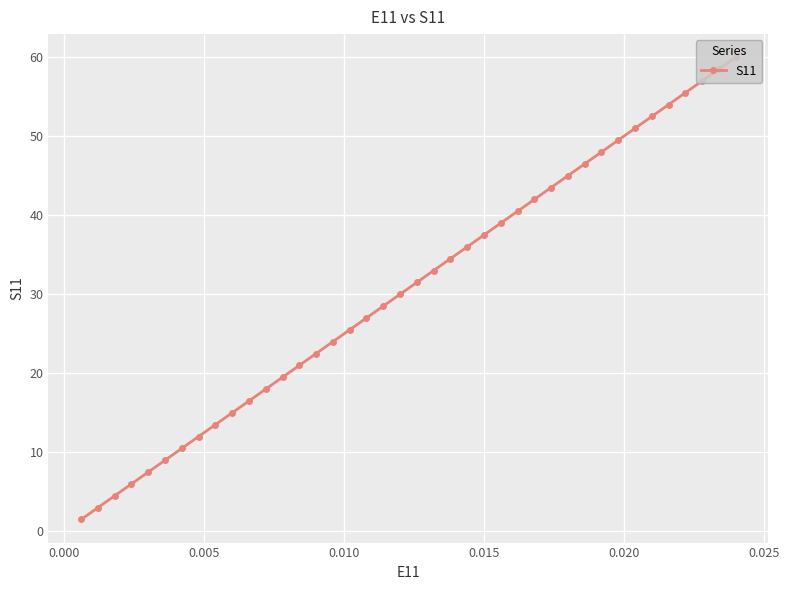

What is the value of the 3rd point from the left?

4.5